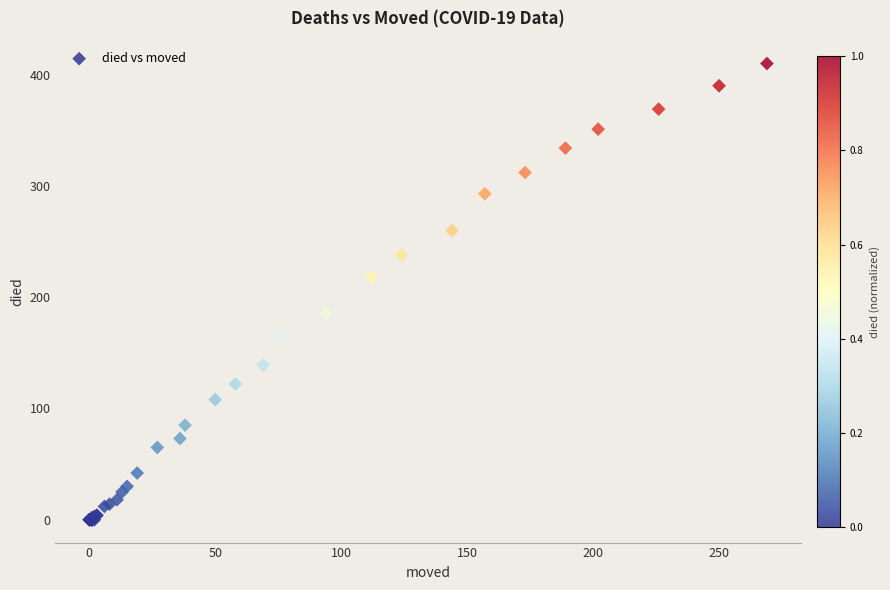

What Y value in the scatter plot is closest to 205?

218